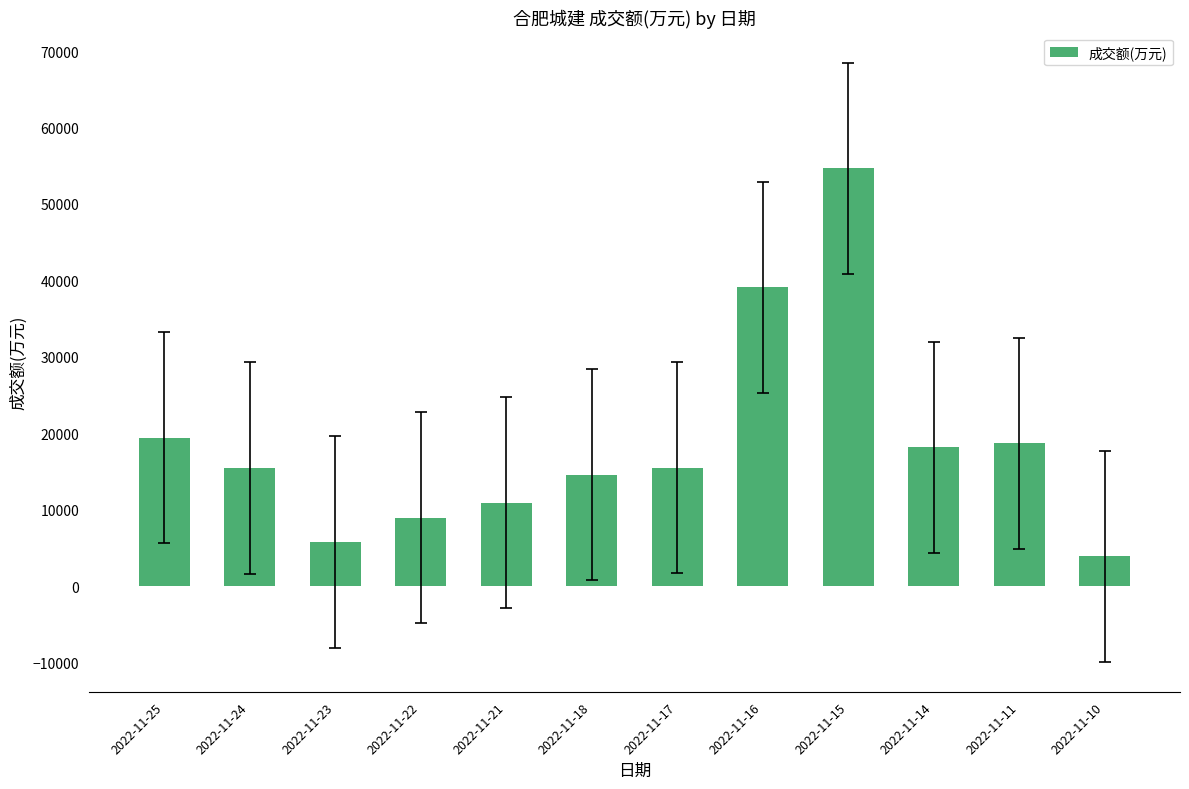

The chart shows a value of 2515 at 2022-11-22. True or false?

False